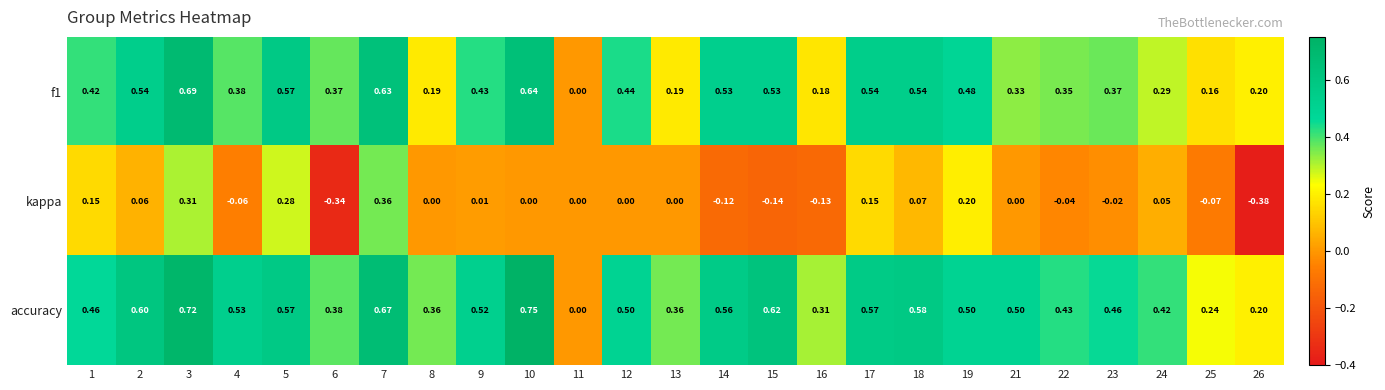

Is the value of kappa at 17 greater than the value of accuracy at 12?

No